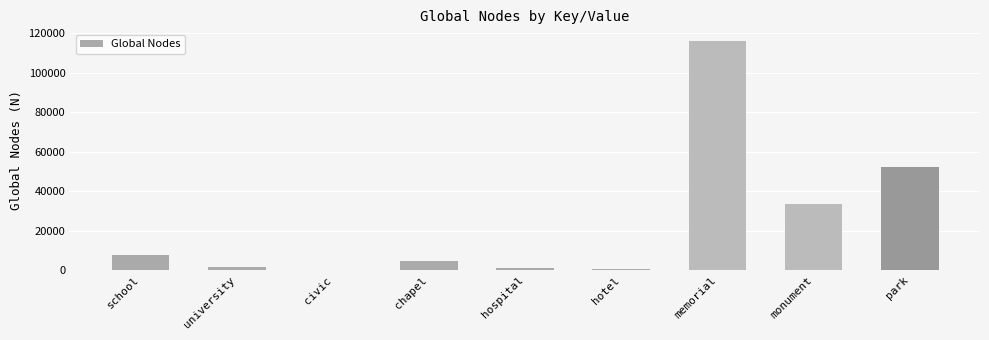

Which has a higher value, park or hospital?

park